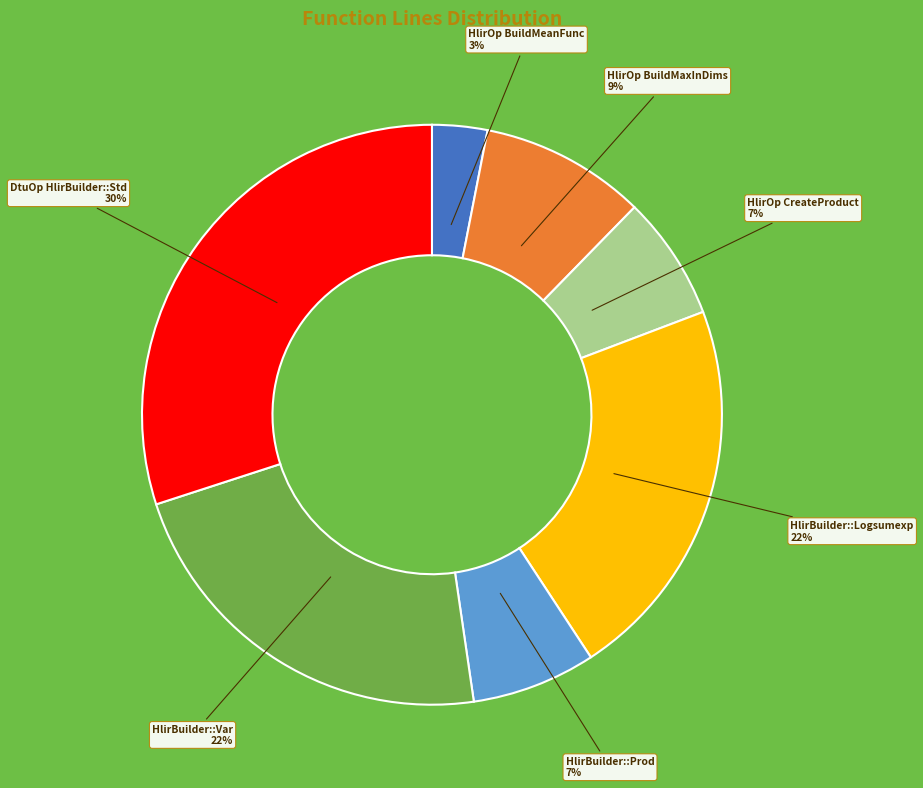

Does HlirBuilder::Logsumexp account for over 50% of the chart?

No